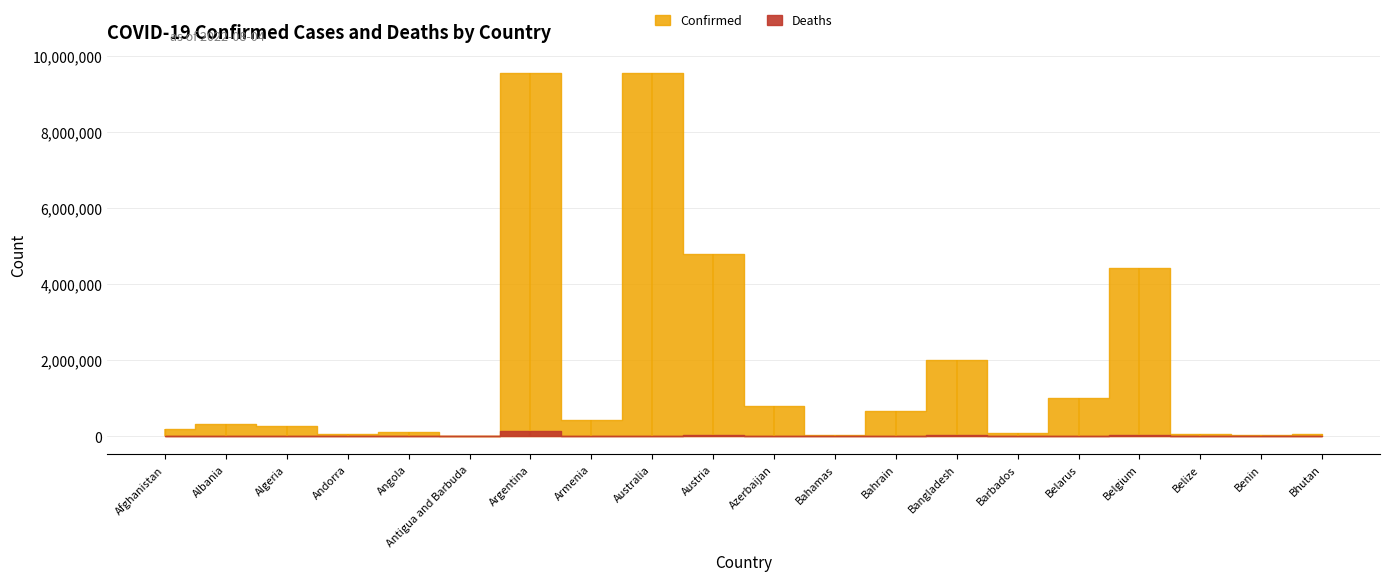

At which category does Deaths reach its first local peak?

Algeria